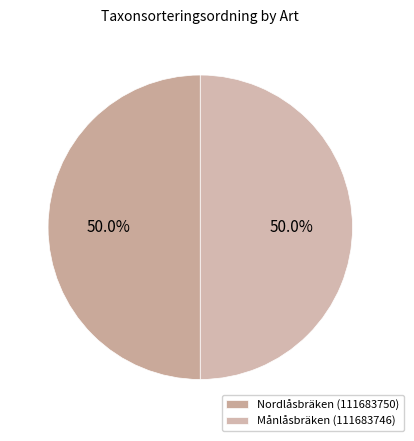

How many segments does this pie chart have?

2